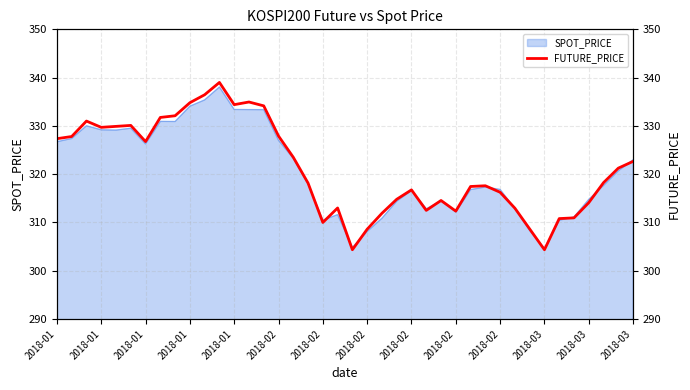

Where is the first local minimum?

2018-01